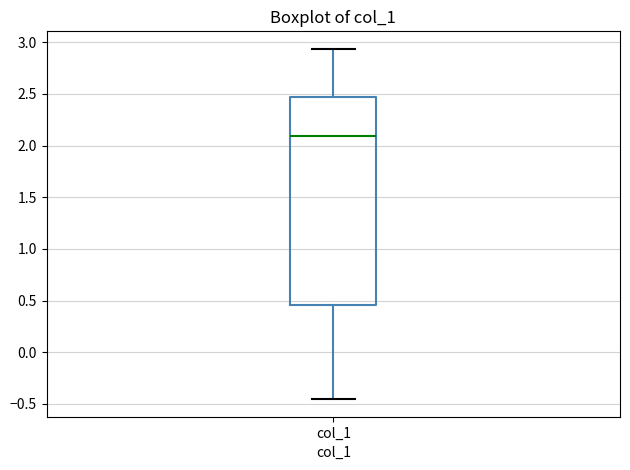

Where is the lower edge of the box for col_1 on the y-axis? The values are not printed on the chart, so give them approximately, as read against the axis.

0.45